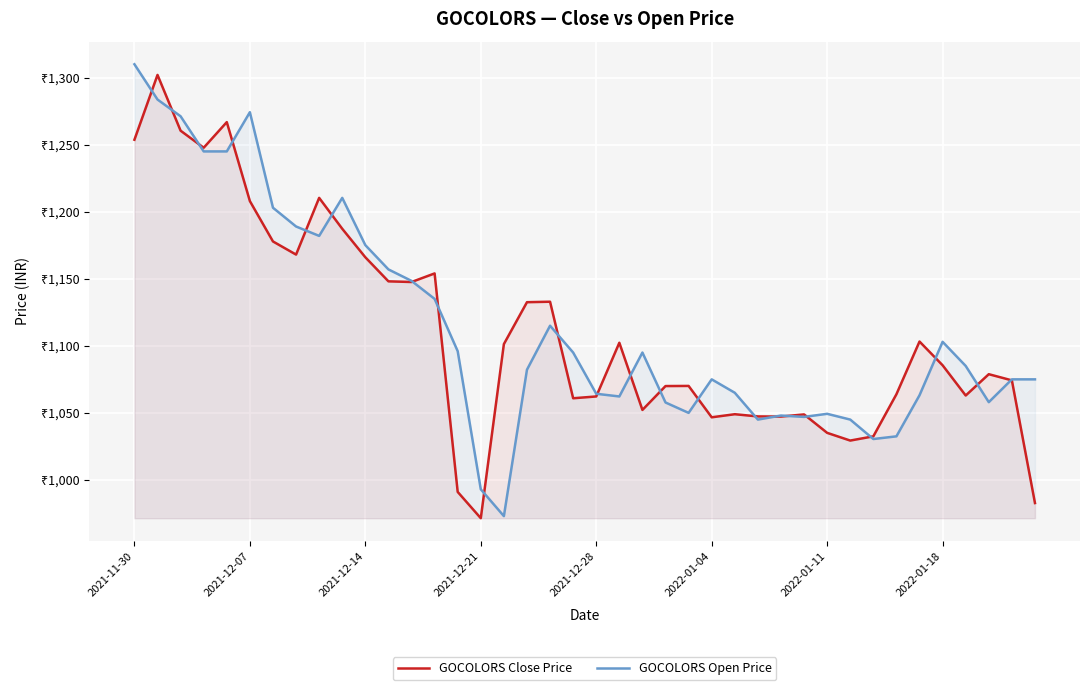

How many lines are shown in the chart?

2